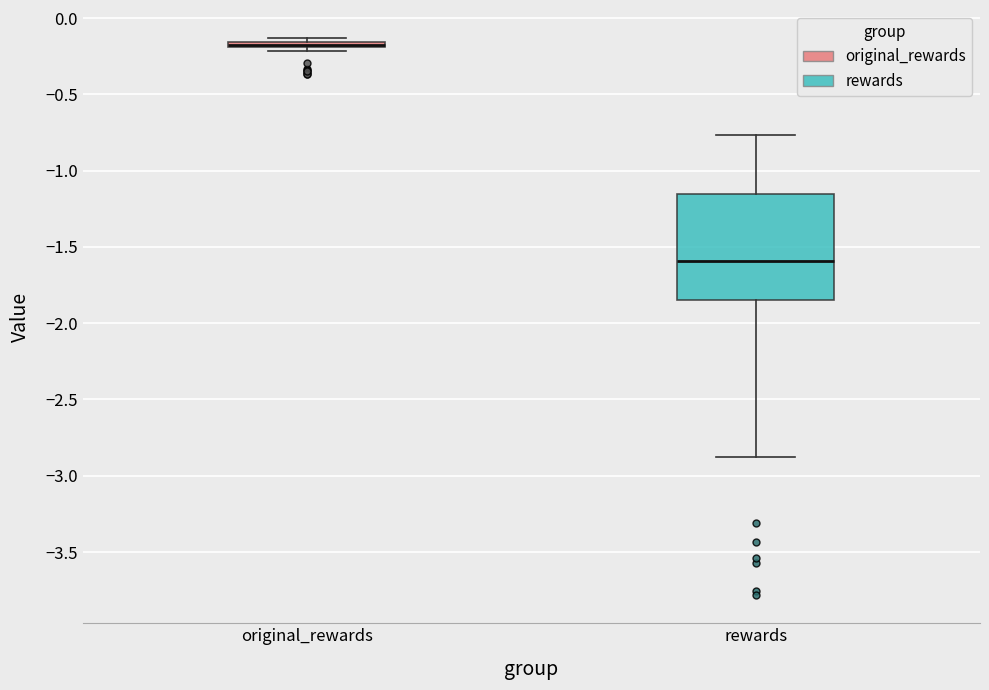

Where does the upper whisker of the box for rewards end on the y-axis? The values are not printed on the chart, so give them approximately, as read against the axis.

-0.75